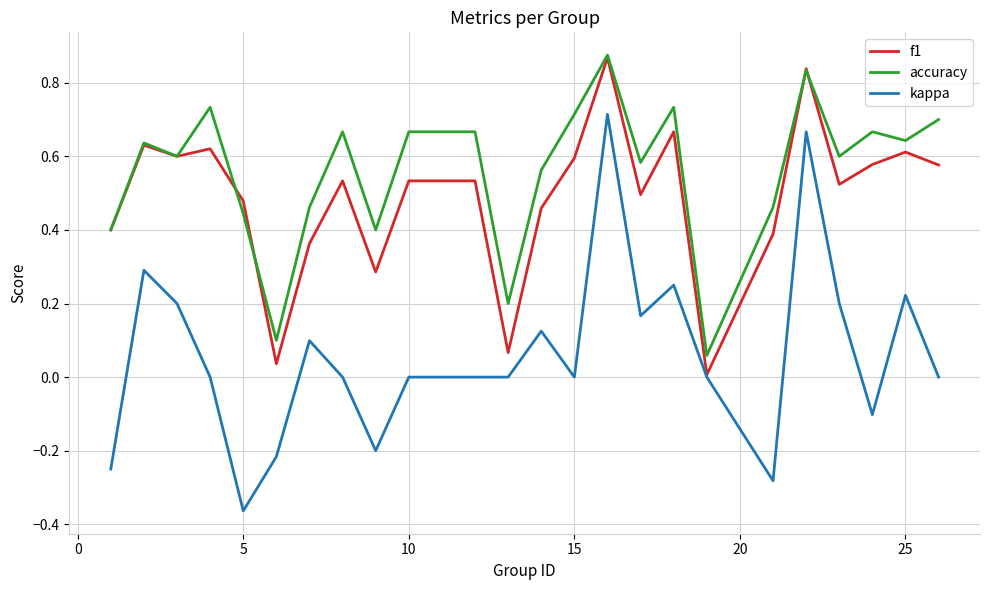

Which series has the largest range (max minus min)?

kappa